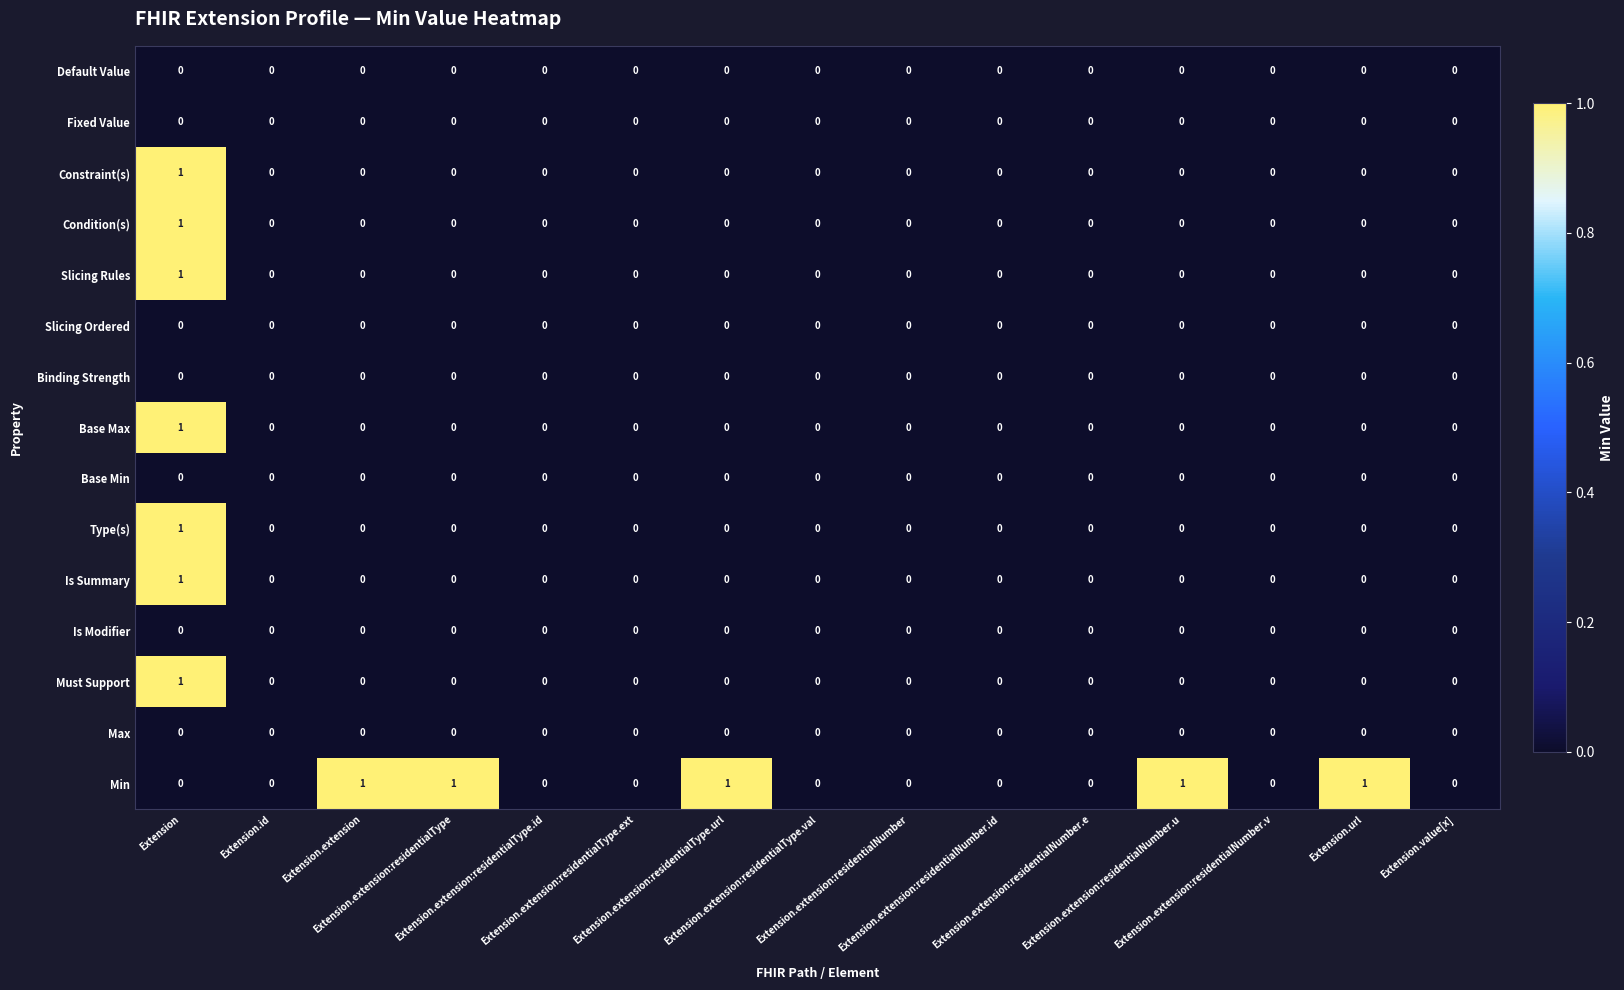

Which series has the largest total across all categories?

Min